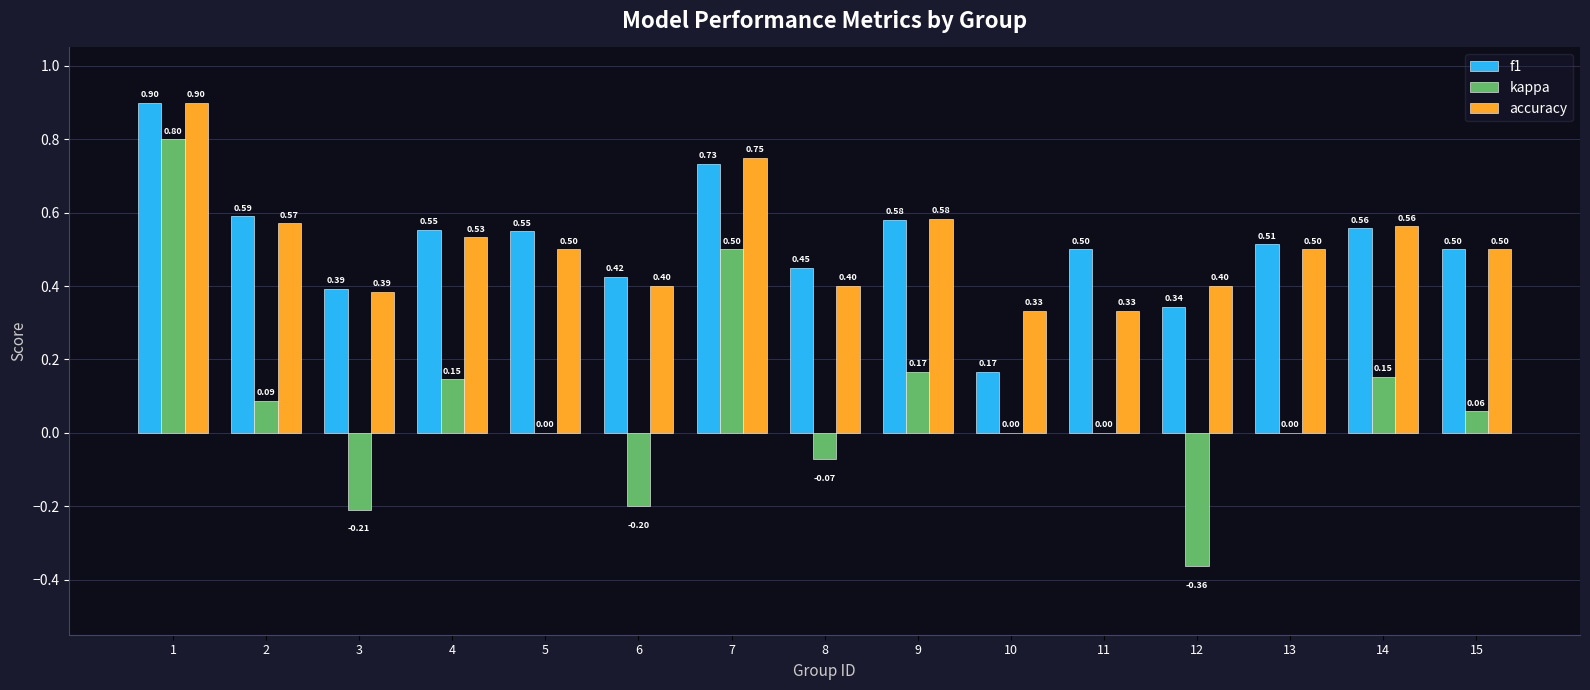

Is the value of accuracy at 3 greater than the value of f1 at 10?

Yes